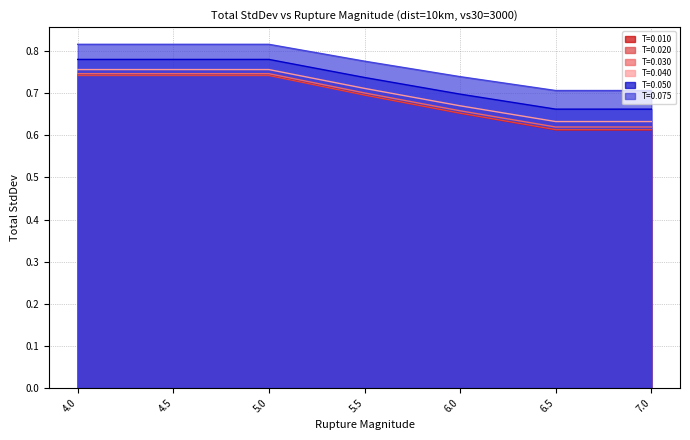

The value of T=0.020 at 4.0 is 1.3. True or false?

False